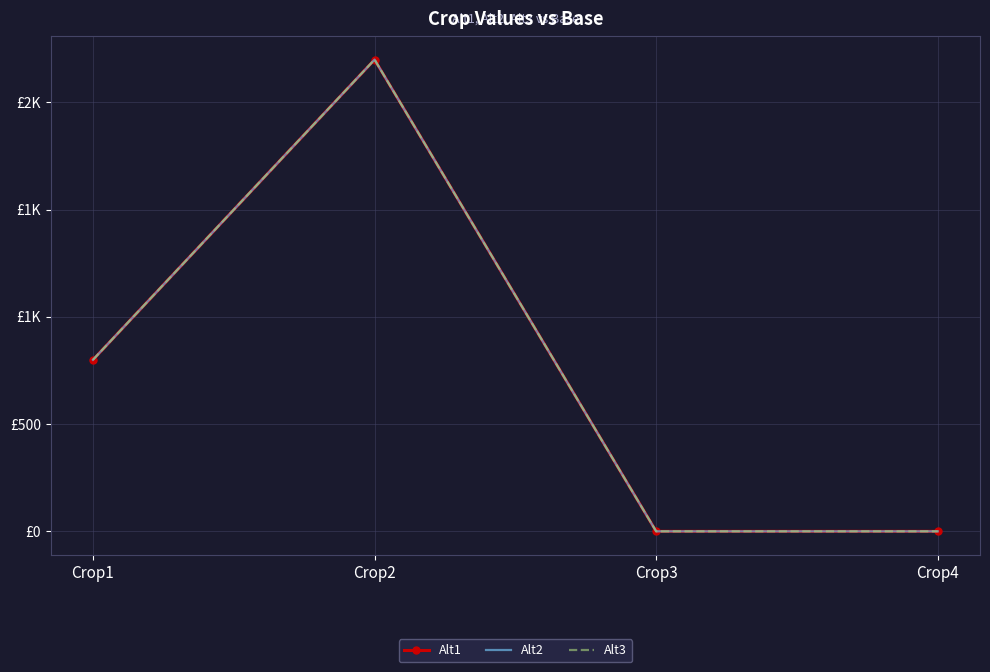

The Alt3 series shows 0 at Crop4. True or false?

True